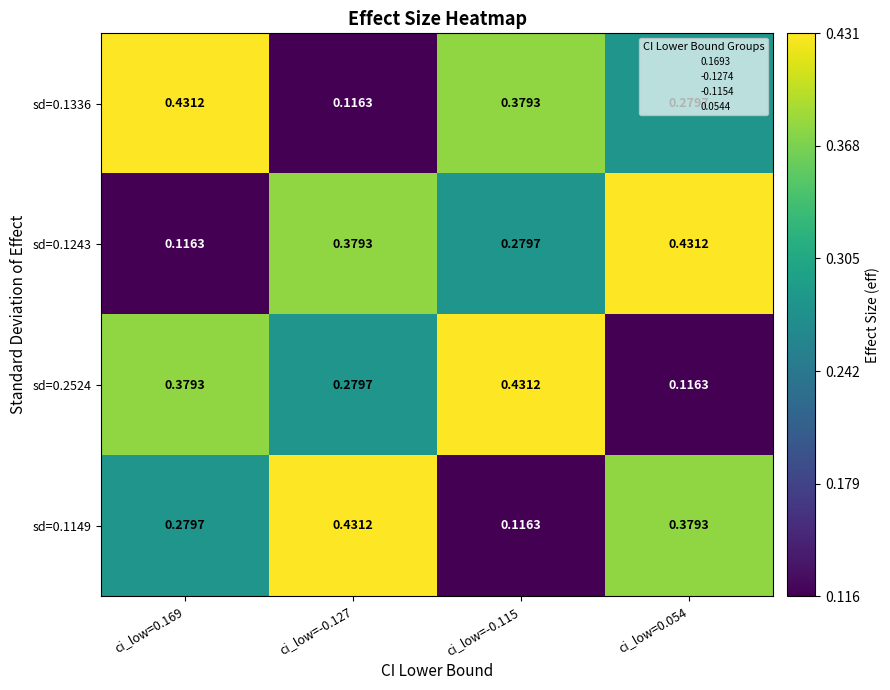

Is the value of sd=0.2524 at ci_low=0.169 greater than the value of sd=0.1149 at ci_low=-0.127?

No